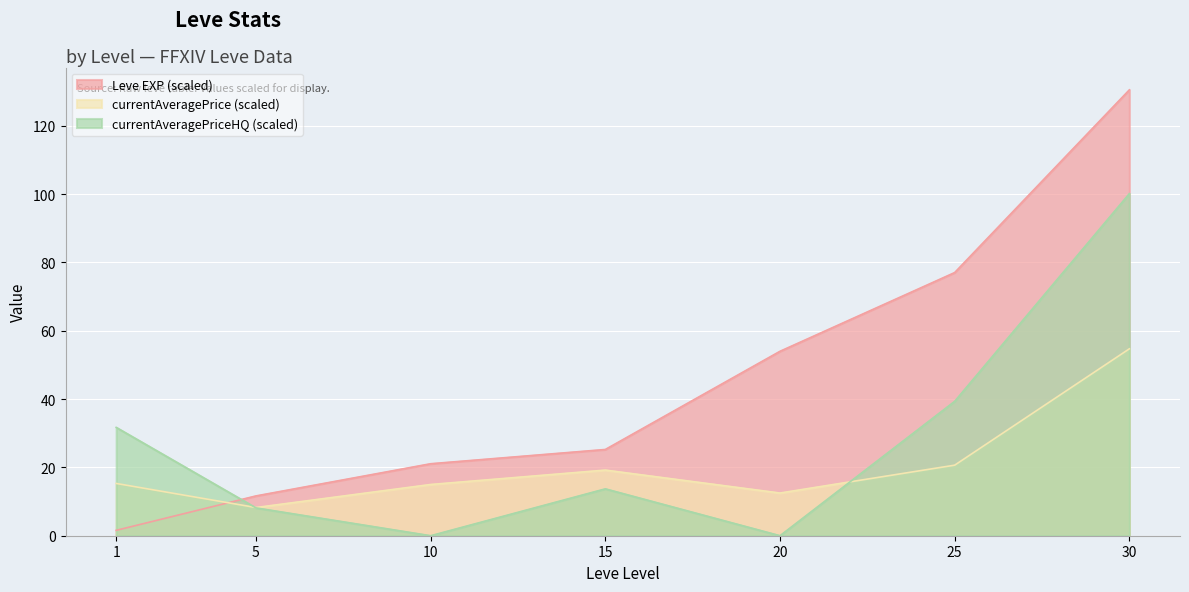

At which label is currentAveragePriceHQ closest to 50?

25